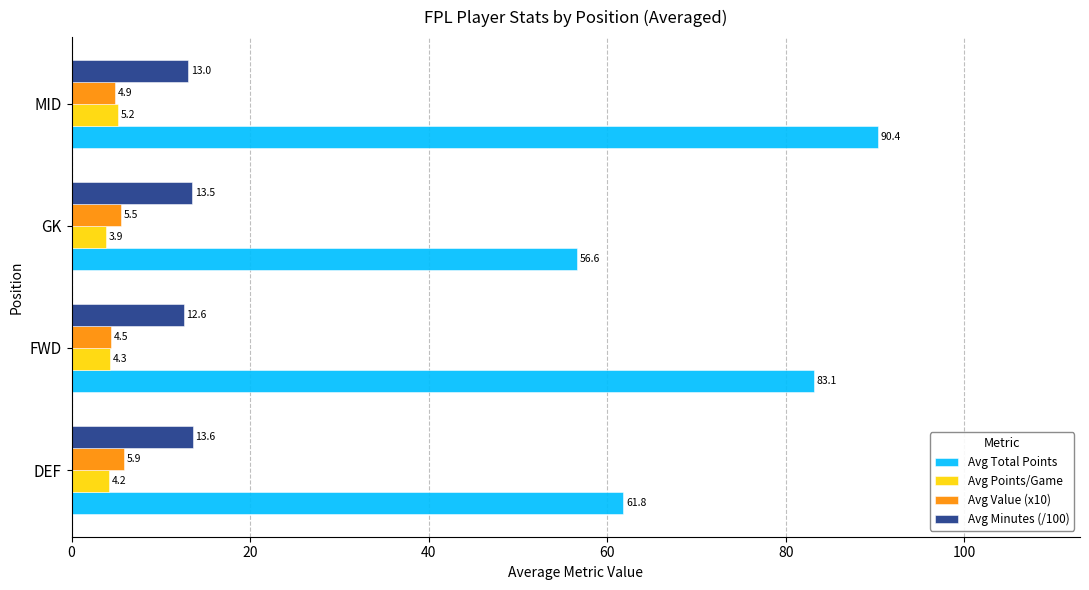

What is the spread (max minus min) of values at DEF?

57.6